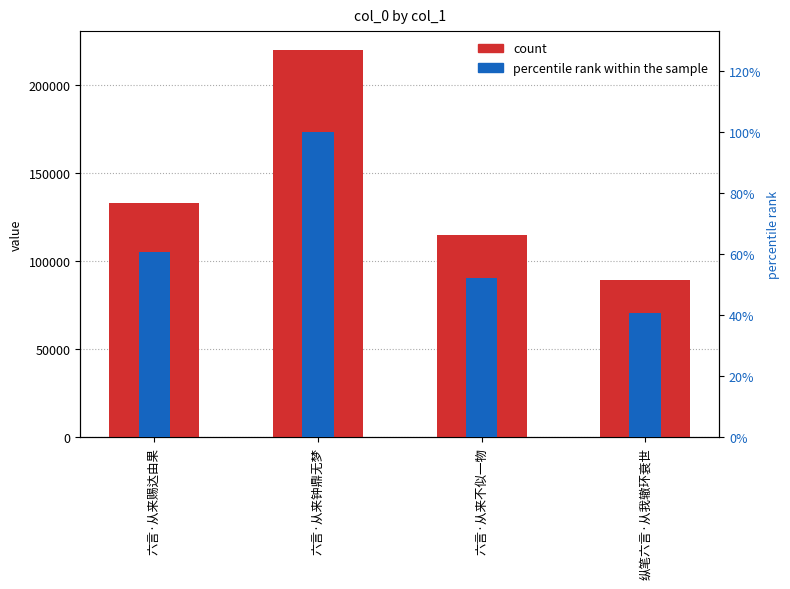

What is the spread (max minus min) of values at 六言·从来赐达由果?

132914.4